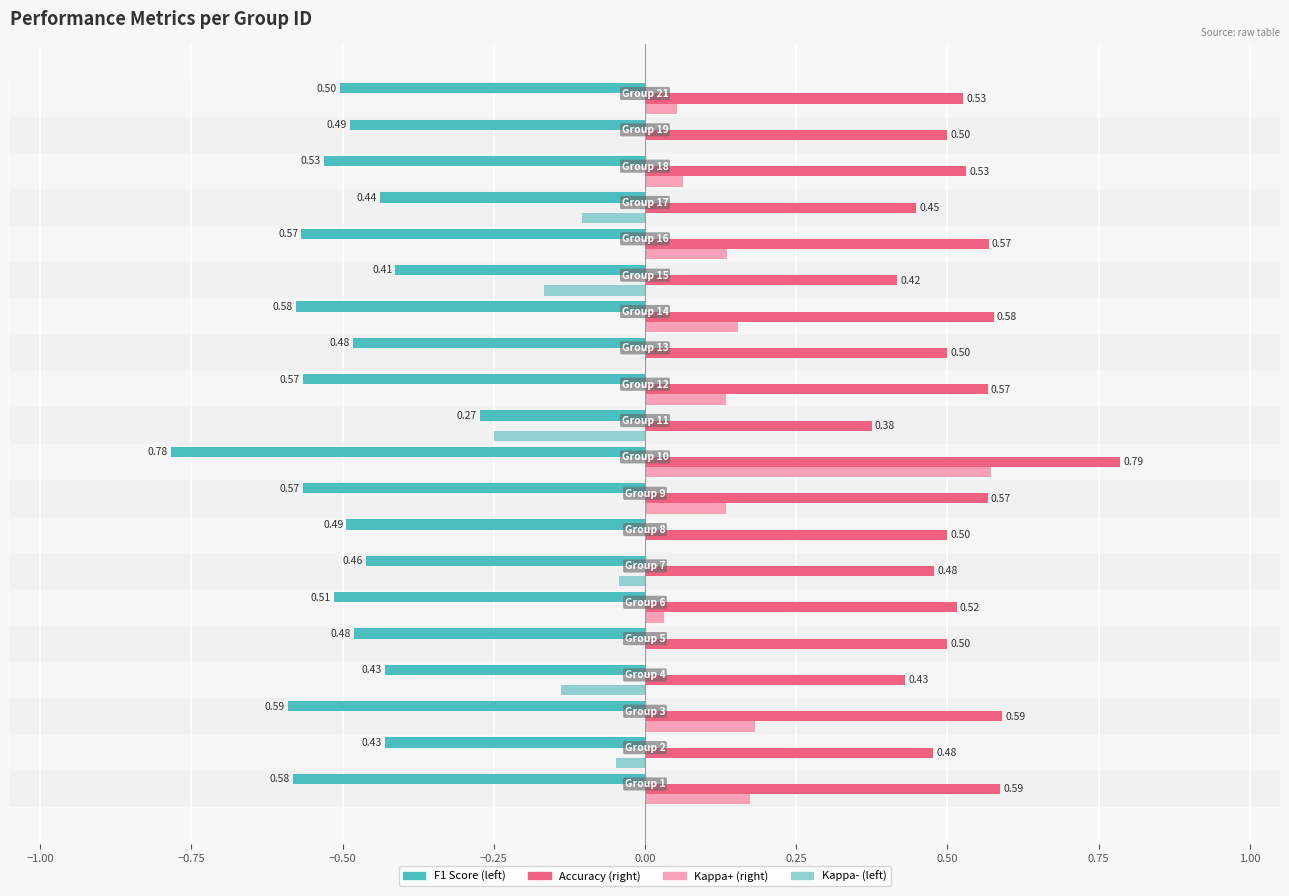

Reading left to right, what are all the values shown in this chart?

F1 Score: -0.6	-0.4	-0.6	-0.4	-0.5	-0.5	-0.5	-0.5	-0.6	-0.8	-0.3	-0.6	-0.5	-0.6	-0.4	-0.6	-0.4	-0.5	-0.5	-0.5
Accuracy: 0.6	0.5	0.6	0.4	0.5	0.5	0.5	0.5	0.6	0.8	0.4	0.6	0.5	0.6	0.4	0.6	0.4	0.5	0.5	0.5
Kappa (positive): 0.2	0.0	0.2	0.0	0.0	0.0	0.0	0.0	0.1	0.6	0.0	0.1	0.0	0.2	0.0	0.1	0.0	0.1	0.0	0.1
Kappa (negative): 0.0	-0.0	0.0	-0.1	0.0	0.0	-0.0	0.0	0.0	0.0	-0.2	0.0	0.0	0.0	-0.2	0.0	-0.1	0.0	0.0	0.0